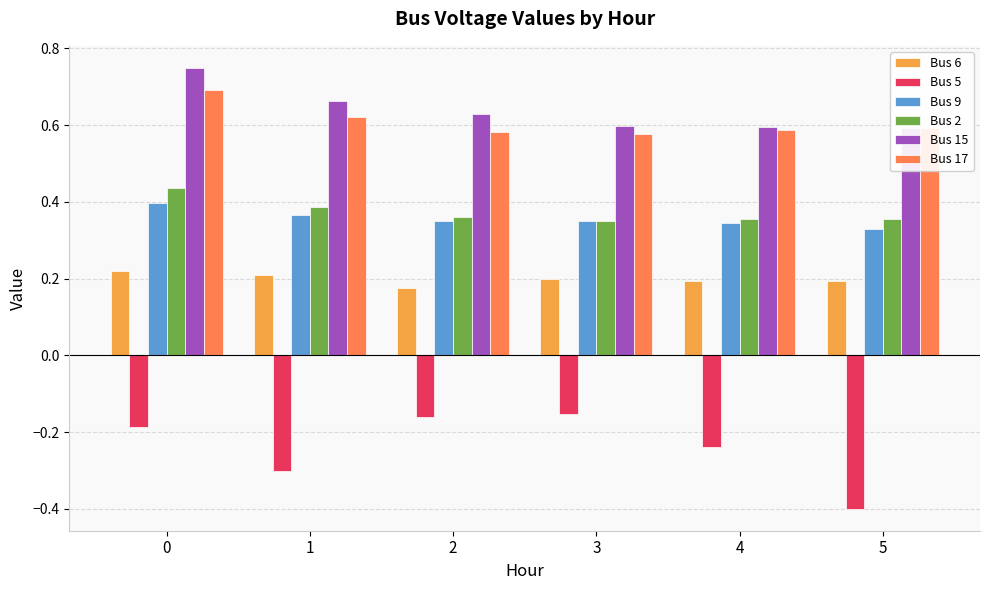

At how many categories does at least one series exceed 0?

6